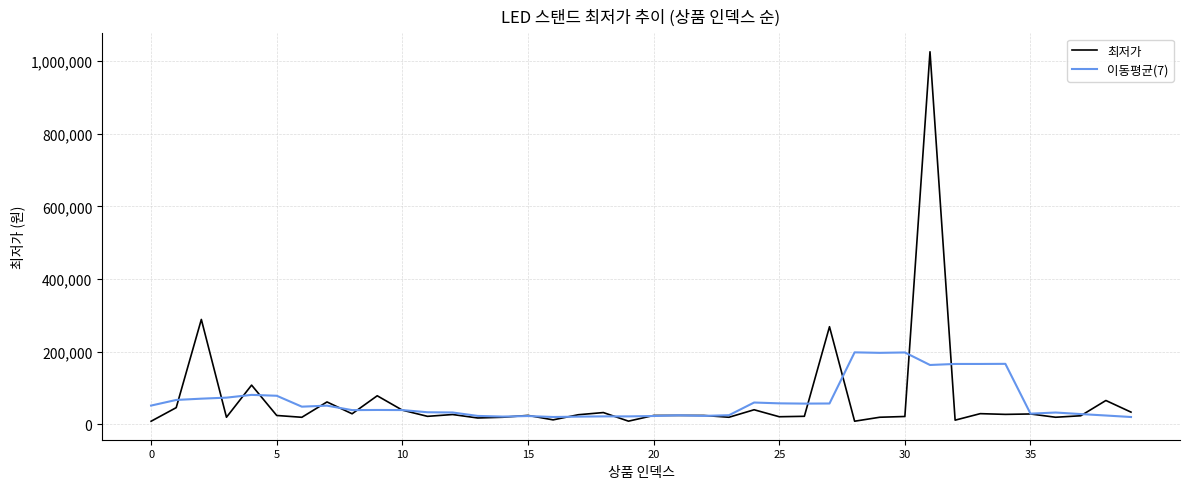

What is the maximum value for 최저가?

1025500.0